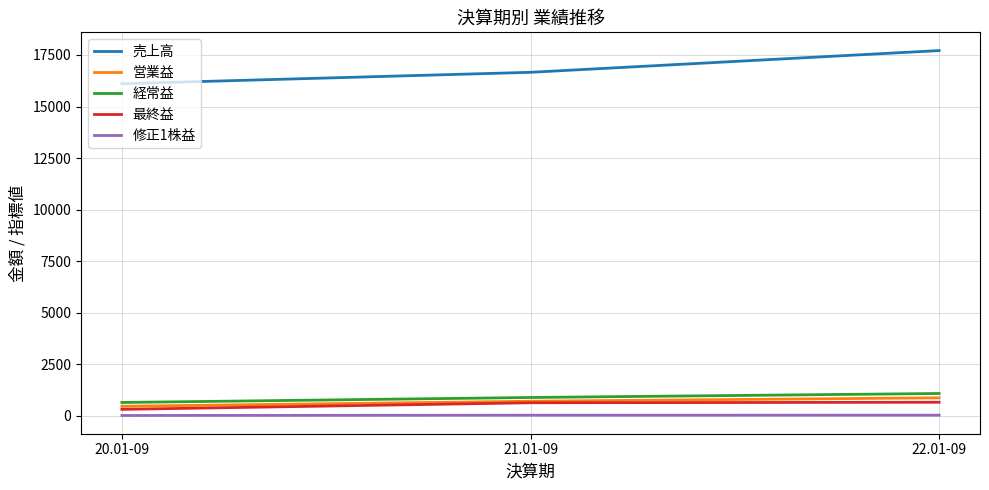

Rank the series by their maximum value, from highest to lowest.

売上高, 経常益, 営業益, 最終益, 修正1株益